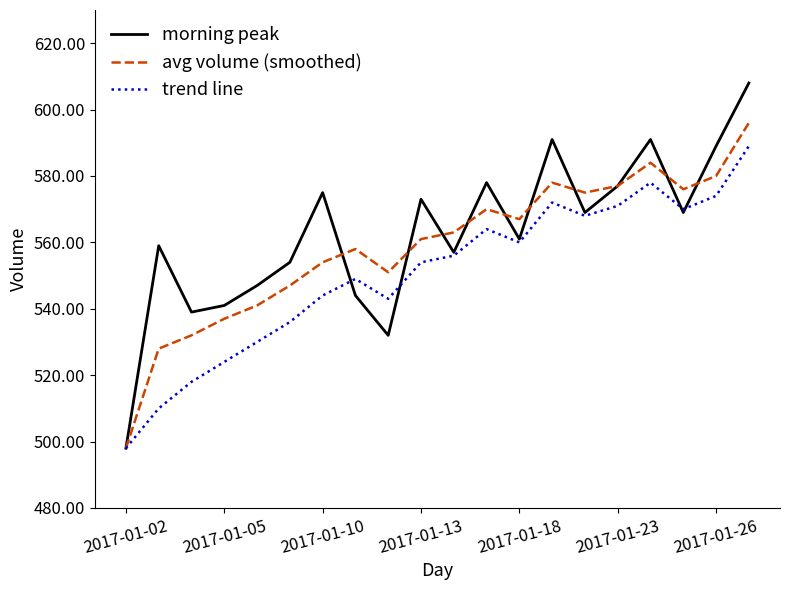

List the series in order of their overall mean, highest first.

morning peak, avg volume (smoothed), trend line